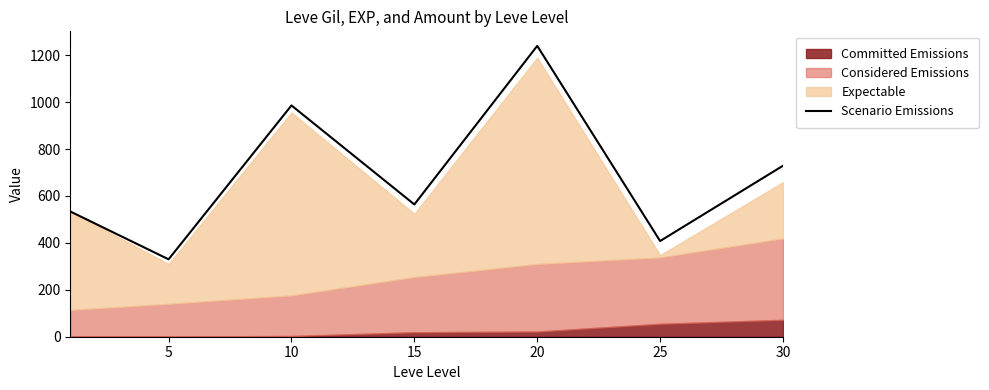

Reading right to left, transcribe all the data shown in this chart.

729	408	1240	564	986	330	534